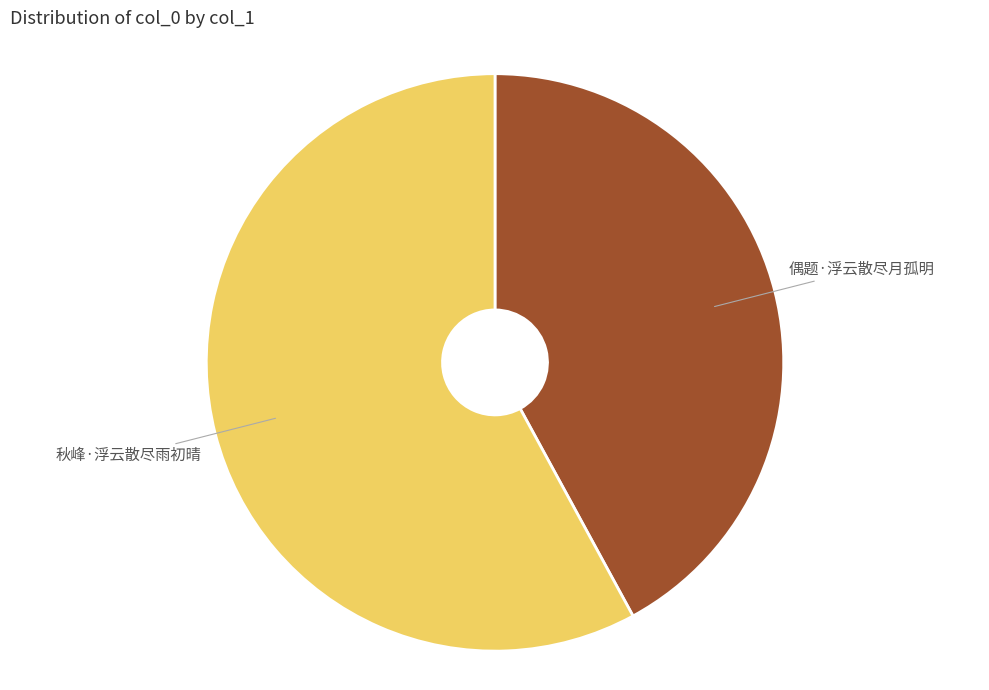

Is there a majority slice in this chart?

Yes